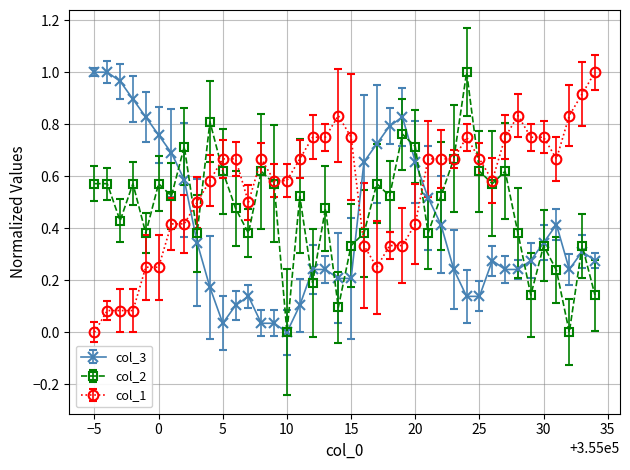

Rank the series by their average value, from lowest to highest.

col_3, col_2, col_1